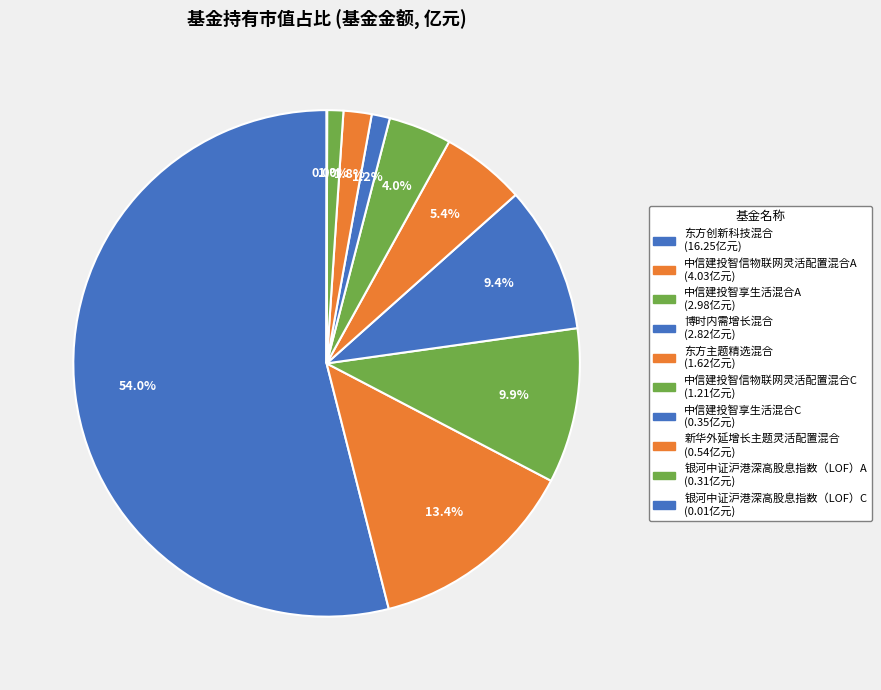

What portion of the pie excludes 博时内需增长混合?

90.6%